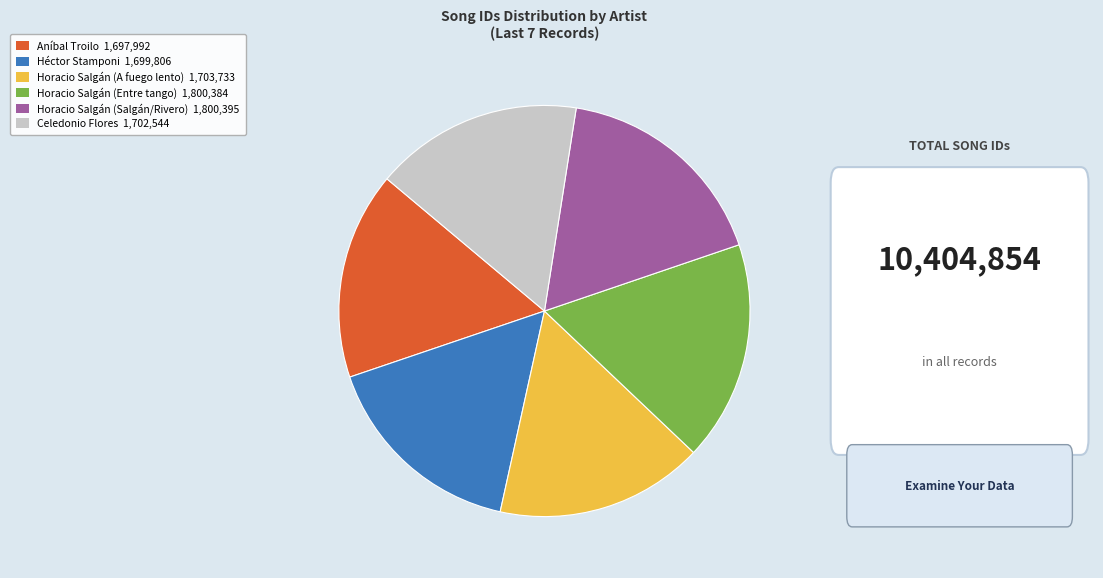

Between Horacio Salgán (A fuego lento) and Horacio Salgán (Entre tango), which is larger?

Horacio Salgán (Entre tango)